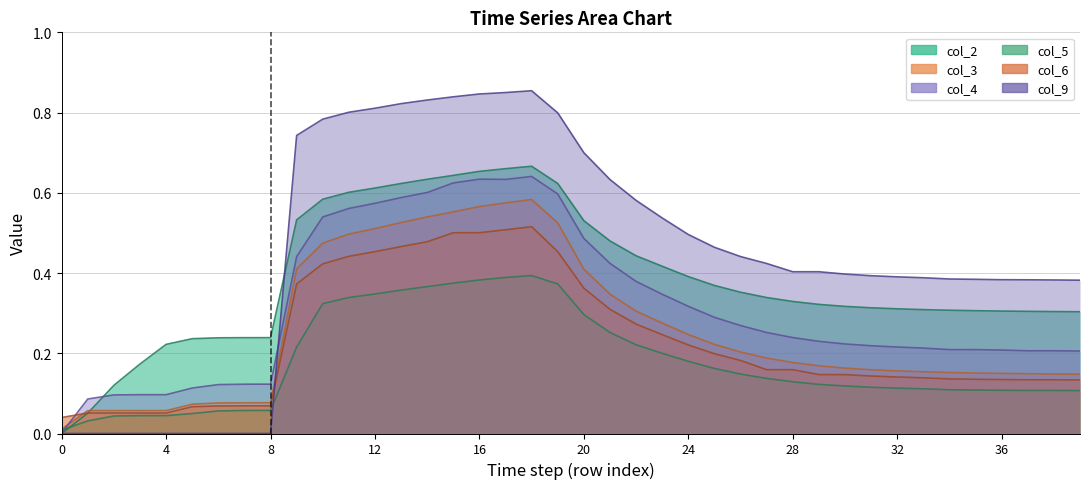

Where do col_2 and col_5 first cross each other?

0 and 1